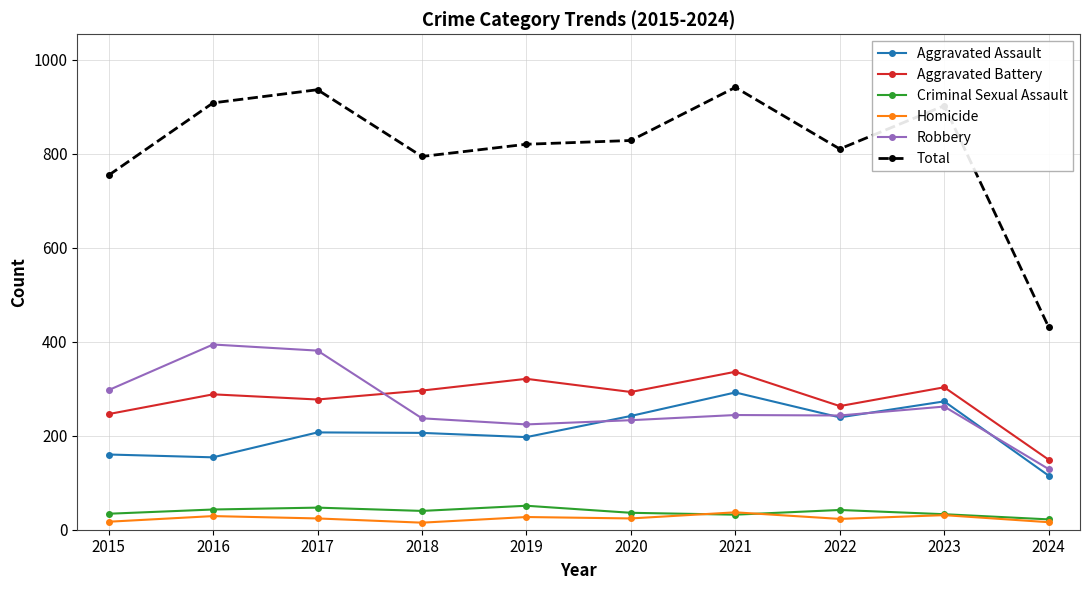

Is the value of Aggravated Battery at 2019 greater than the value of Criminal Sexual Assault at 2022?

Yes